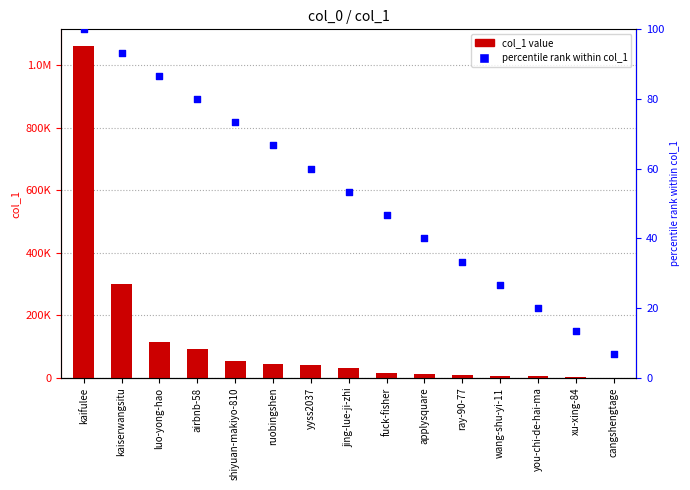

Which series reaches the maximum Y coordinate?

col_1 value